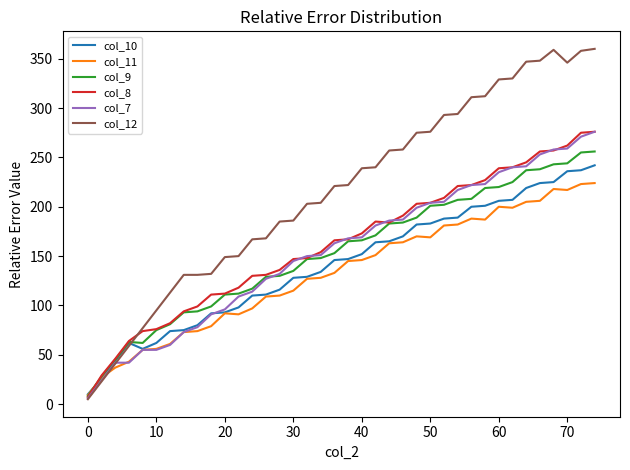

How many series are shown in this chart?

6